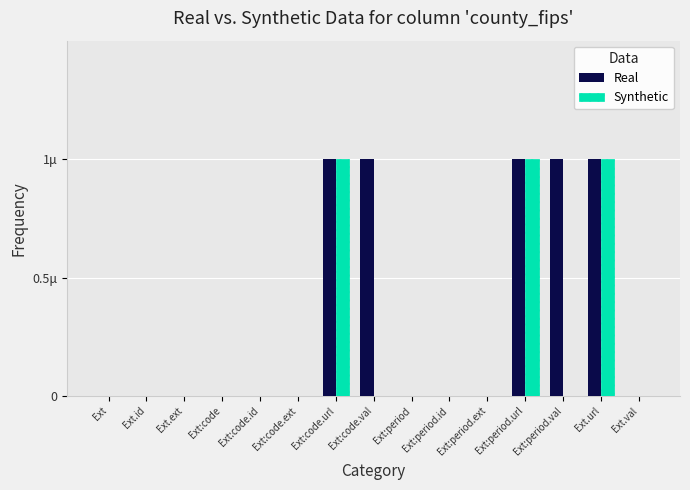

Are the bars grouped side by side (vs. stacked)?

Yes